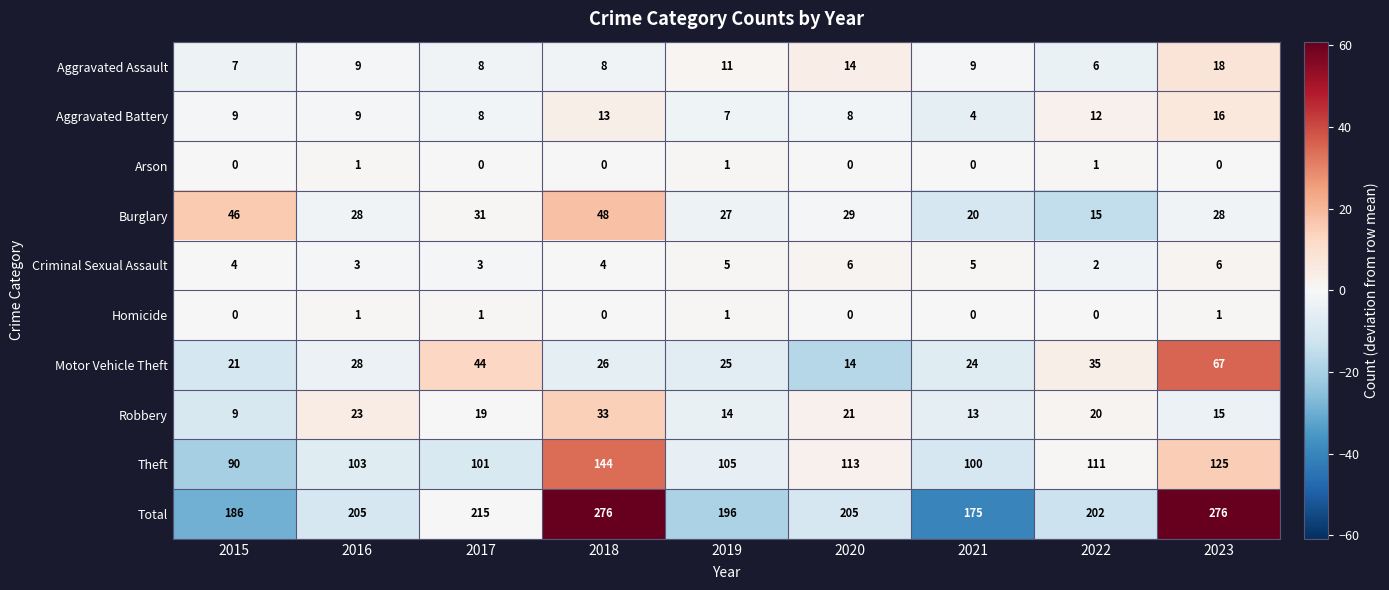

Where is Total nearest to the value 225?

2017